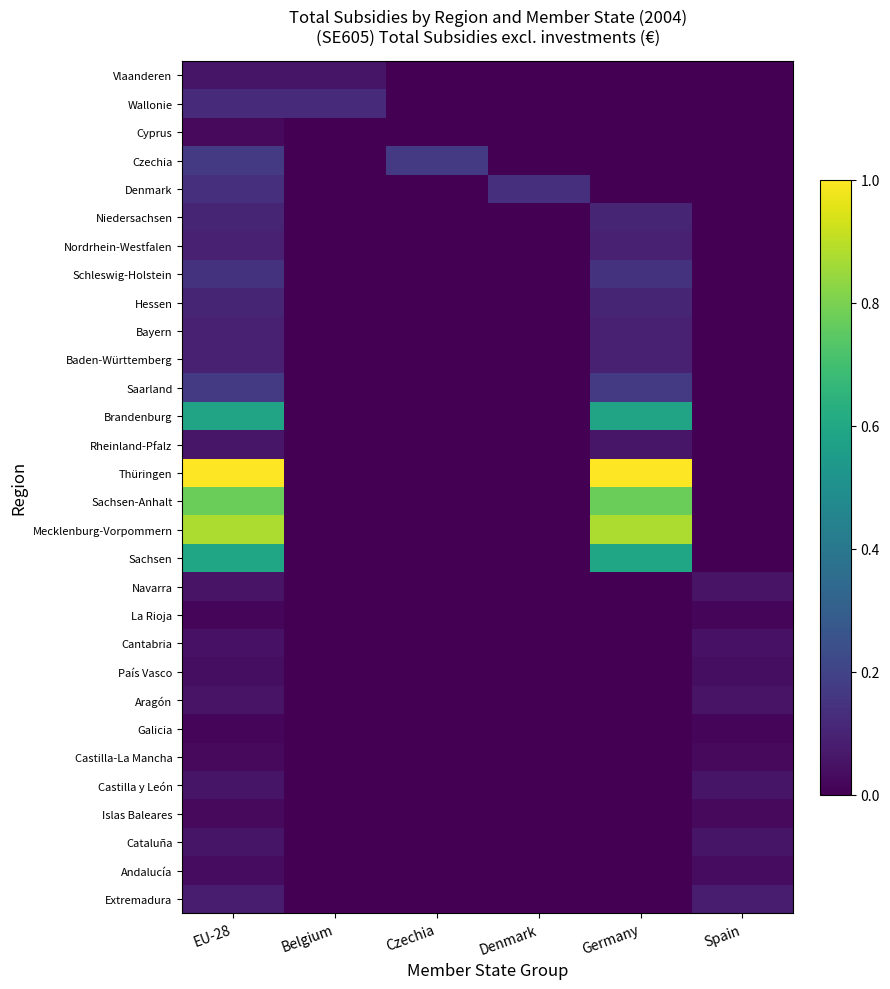

What is the total value across all series at Belgium?

0.2